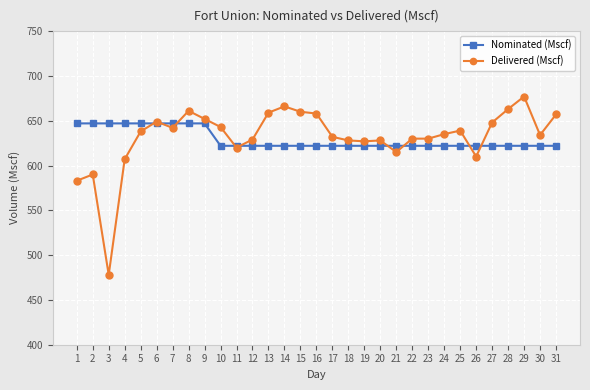

Which series changed the most between 15 and 27?

Delivered (Mscf)